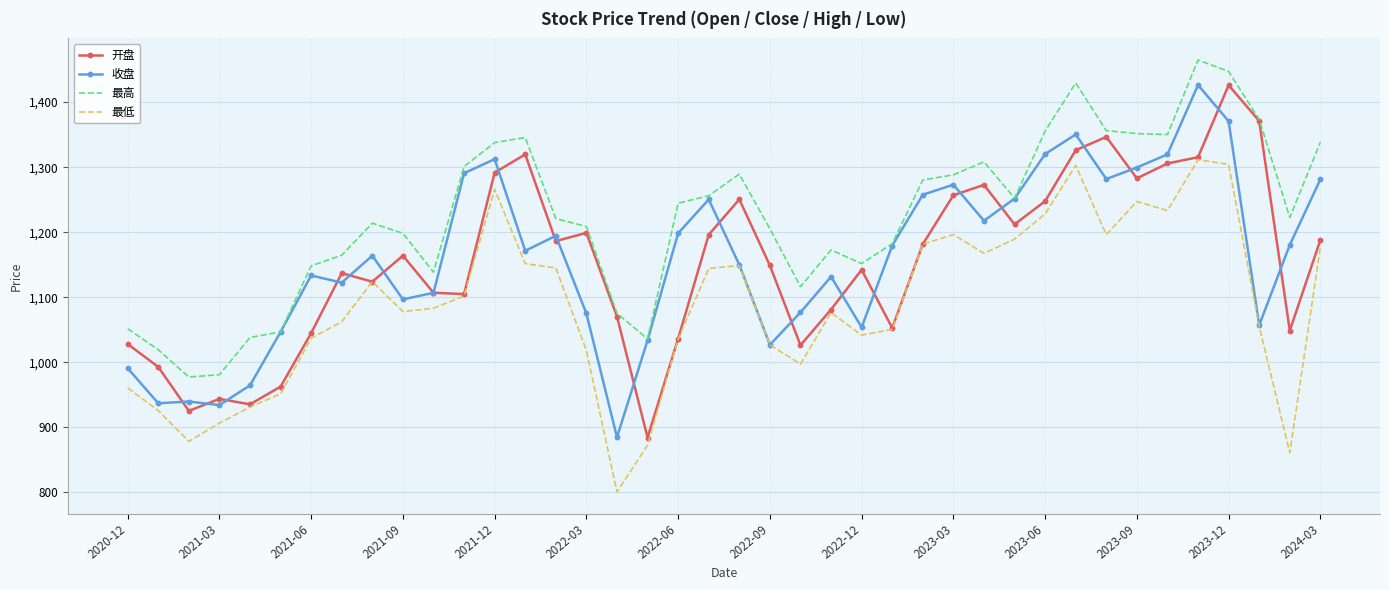

Which series has the largest total across all categories?

最高